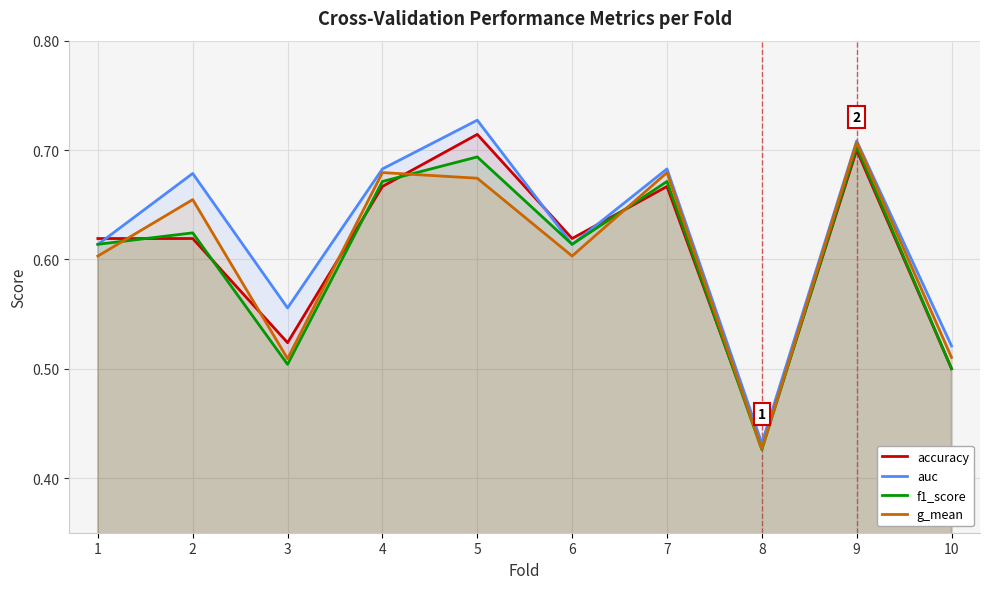

Between 4 and 7, which is larger?

4